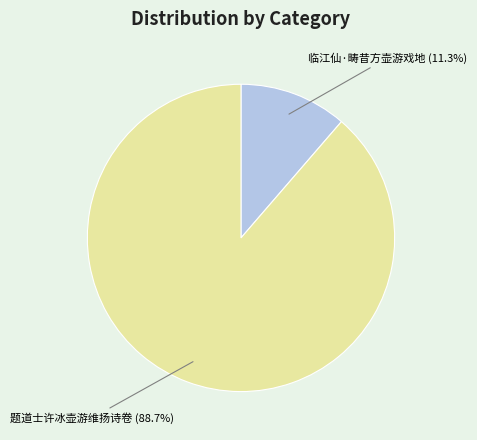

Does any single category account for the majority?

Yes